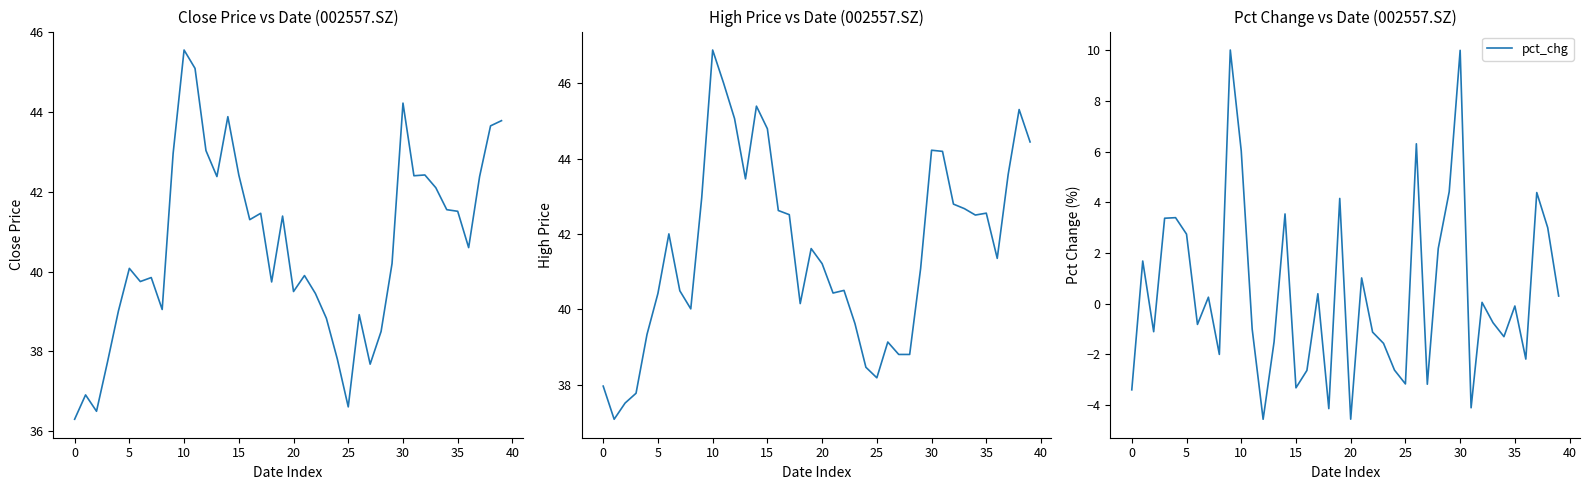

What is the minimum value for pct_chg?

-4.6